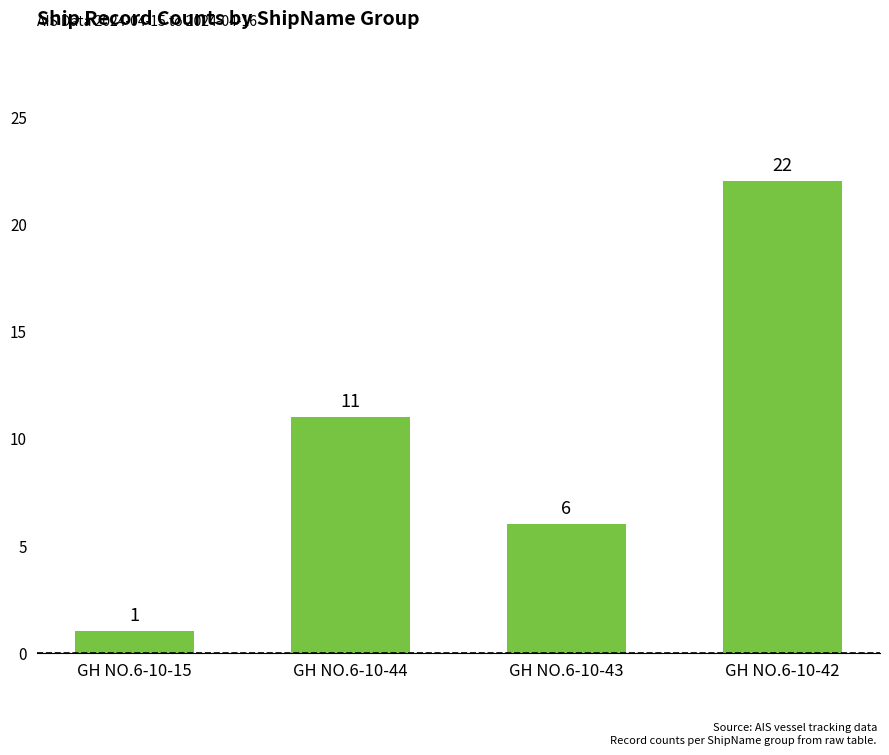

Which category has the lowest value across all series?

GH NO.6-10-15